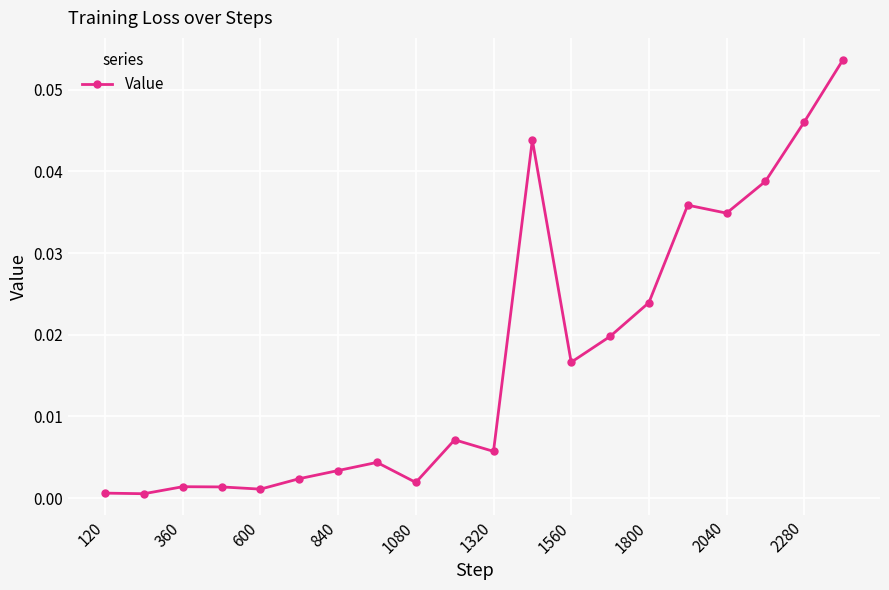

True or false: there are more than 1 points higher than both neighbors.

True